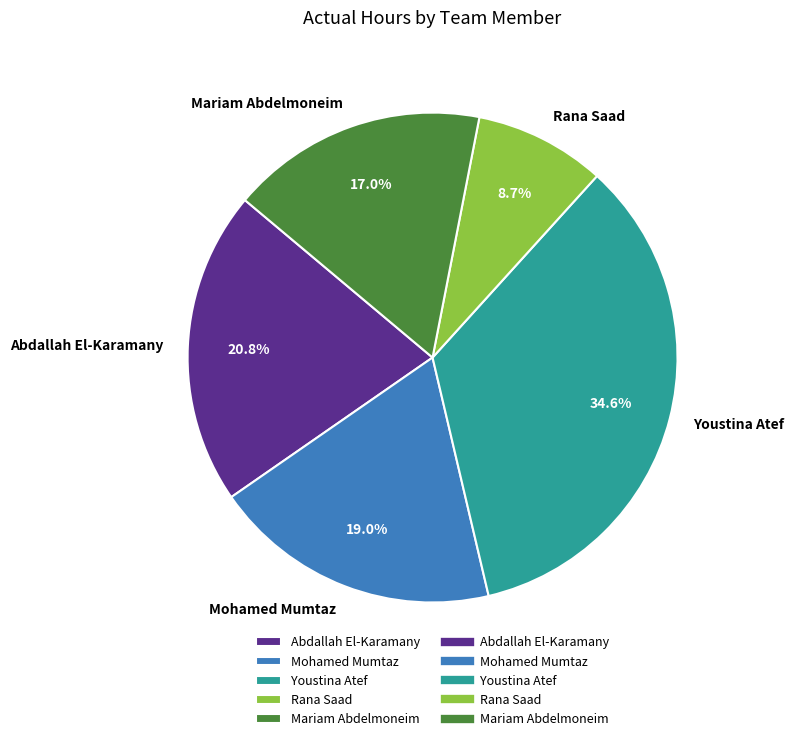

Which category has the smallest portion of the pie?

Rana Saad